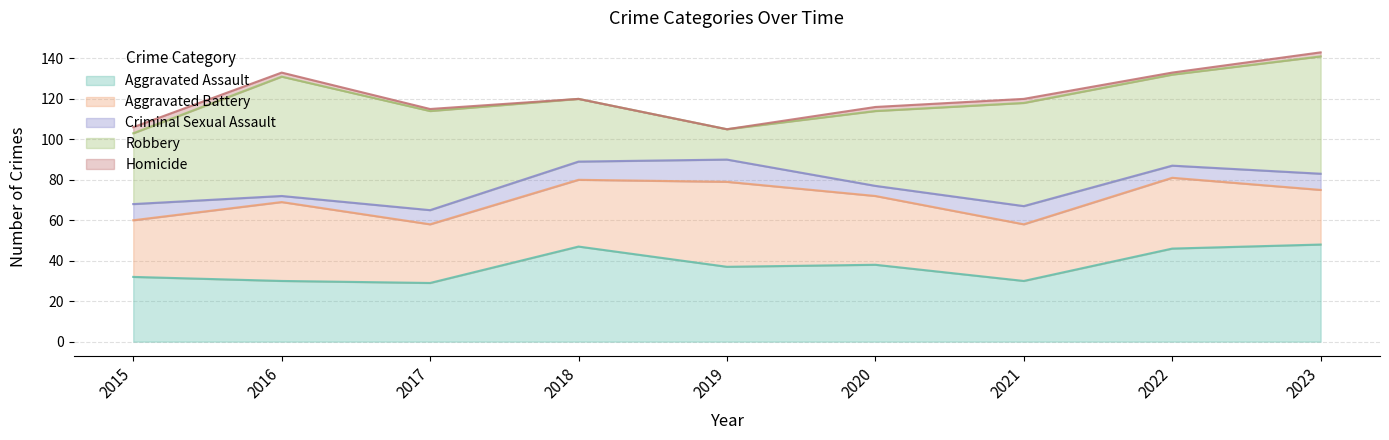

What are all the series names shown in the legend?

Aggravated Assault, Aggravated Battery, Criminal Sexual Assault, Robbery, Homicide